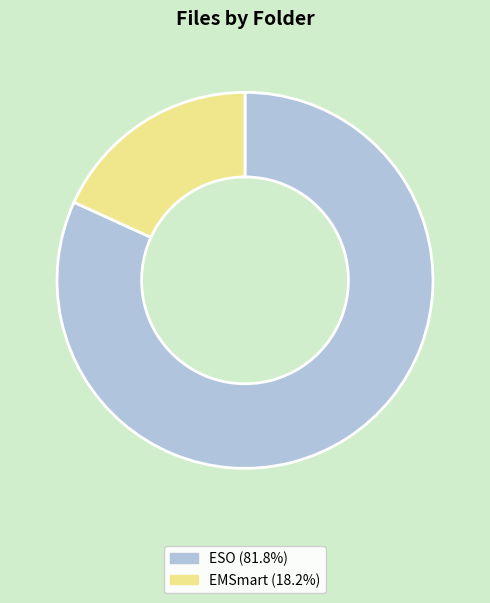

How many slices are in this pie chart?

2